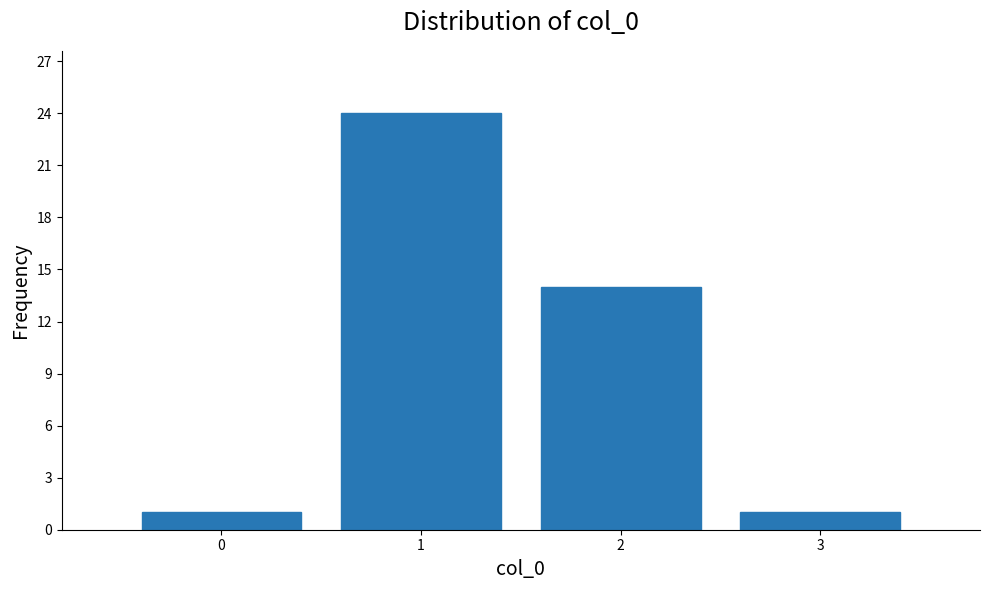

Reading right to left, extract all data points from this chart.

3=1	2=14	1=24	0=1